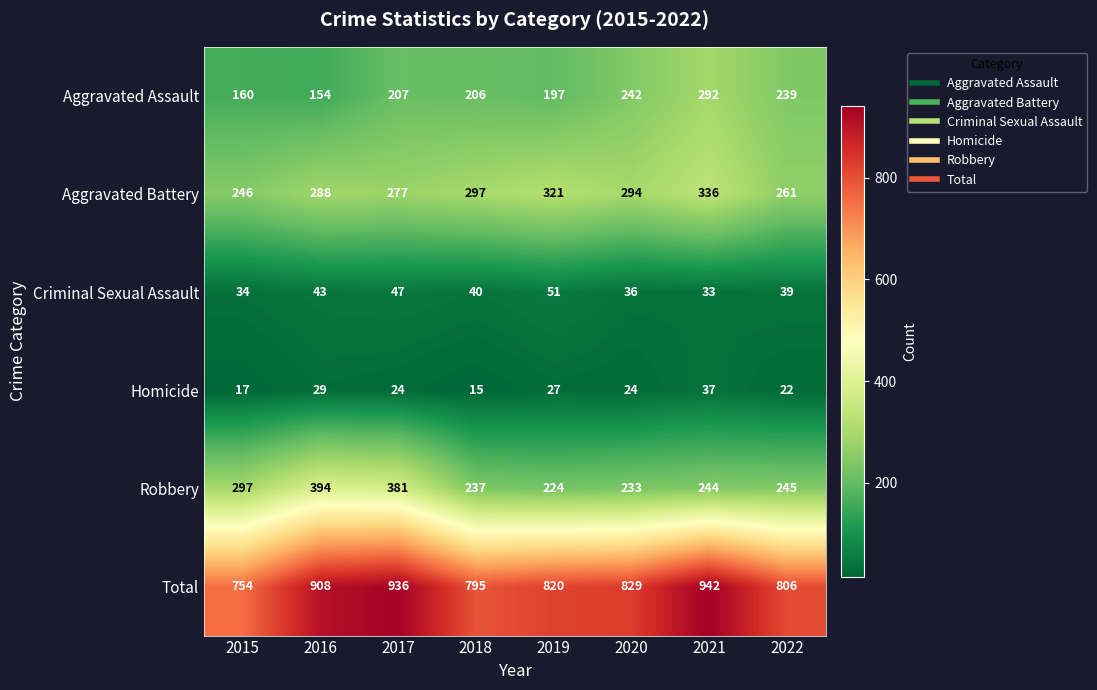

Which series has the largest total across all categories?

Total